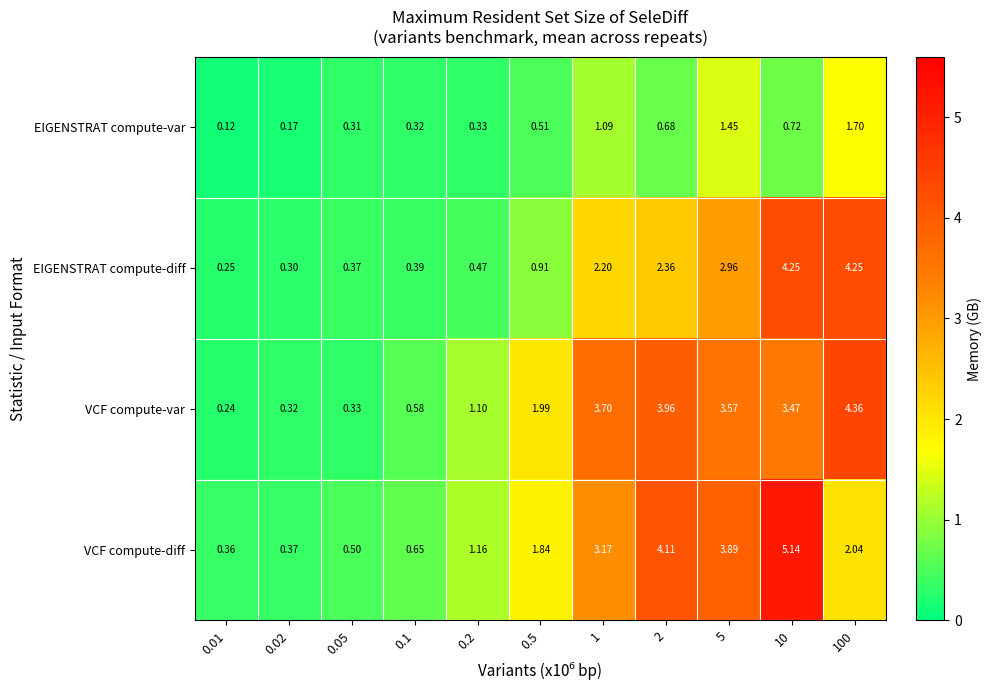

Between 0.05 and 0.2, which series saw the biggest shift?

VCF compute-var